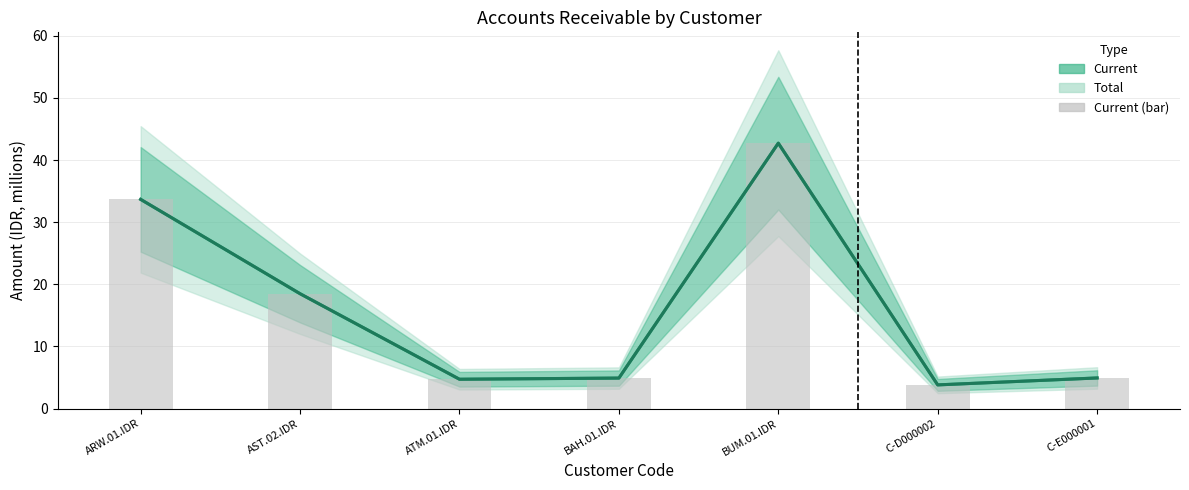

Which series has the largest range (max minus min)?

Total